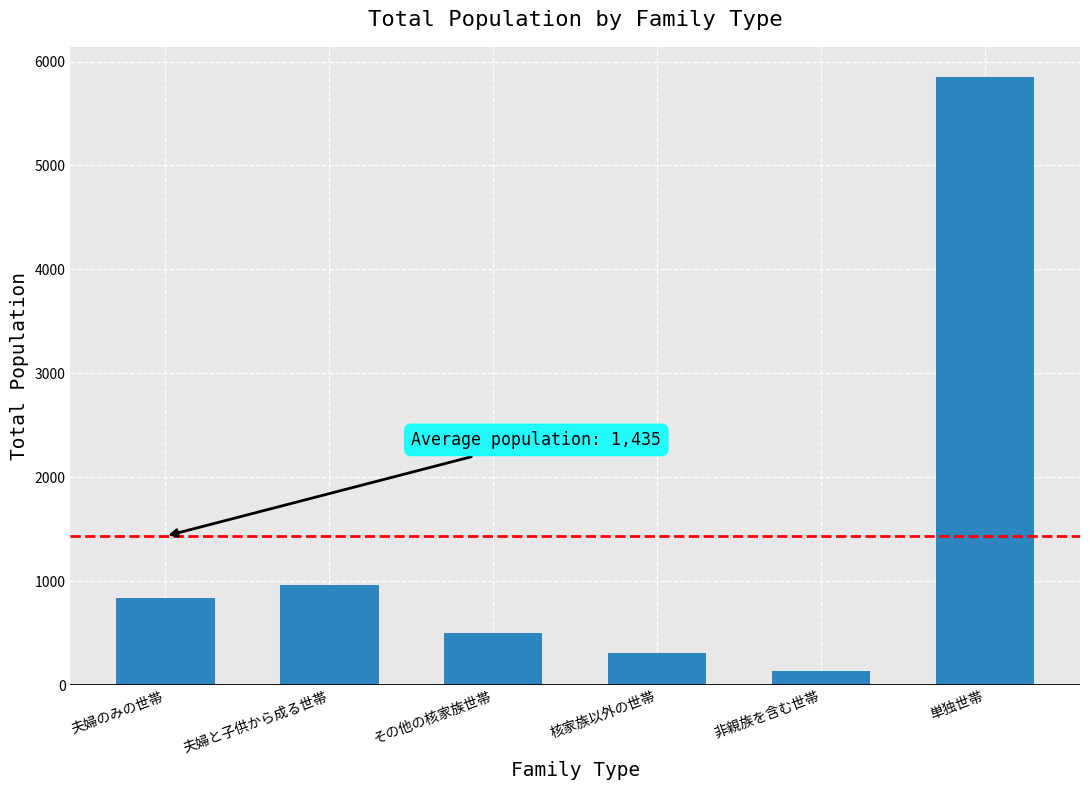

What is the label of the 5th bar from the right?

夫婦と子供から成る世帯